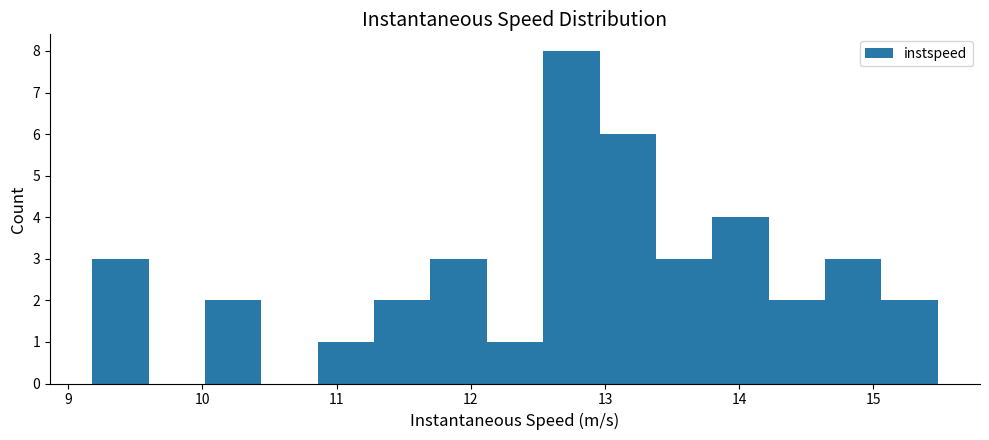

Reading left to right, list every bar in this chart as the range it spans on the x-axis followed by its height. Neither the bar edges nor the heights are printed on the chart, so give them approximately, as read against the axes.

9.2 to 9.6: 3
9.6 to 10.0: 0
10.0 to 10.4: 2
10.4 to 10.9: 0
10.9 to 11.3: 1
11.3 to 11.7: 2
11.7 to 12.1: 3
12.1 to 12.5: 1
12.5 to 13.0: 8
13.0 to 13.4: 6
13.4 to 13.8: 3
13.8 to 14.2: 4
14.2 to 14.6: 2
14.6 to 15.1: 3
15.1 to 15.5: 2